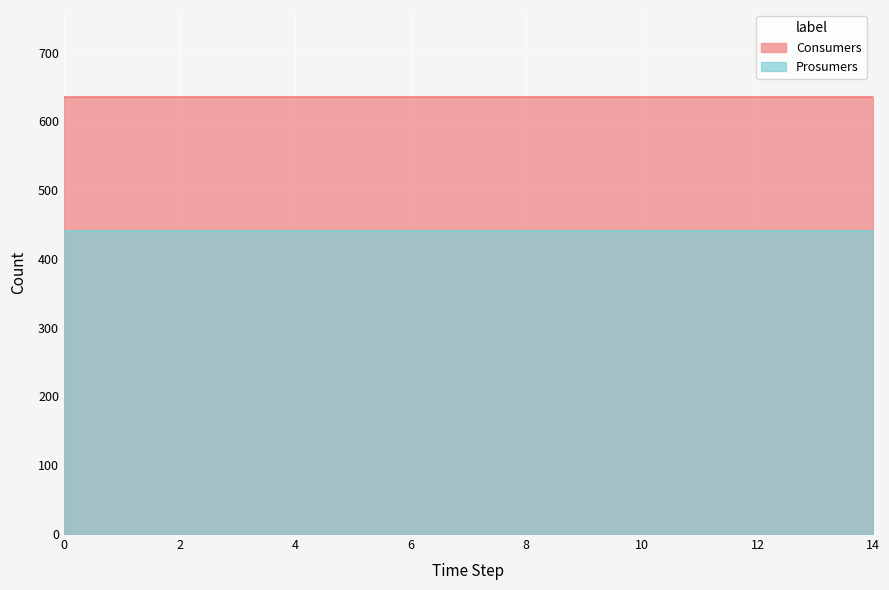

True or false: Prosumers and Consumers cross at least once.

False